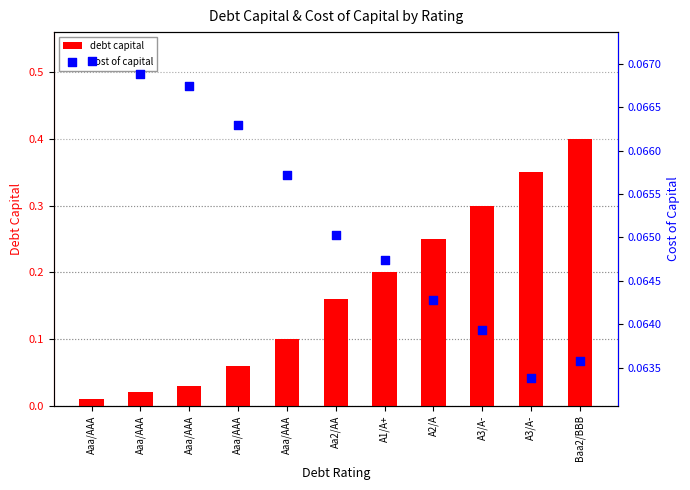

What is the total value across all series at A2/A?

0.3